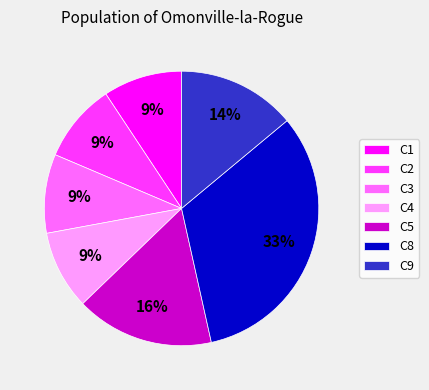

The C5 slice represents 24% of the pie. True or false?

False